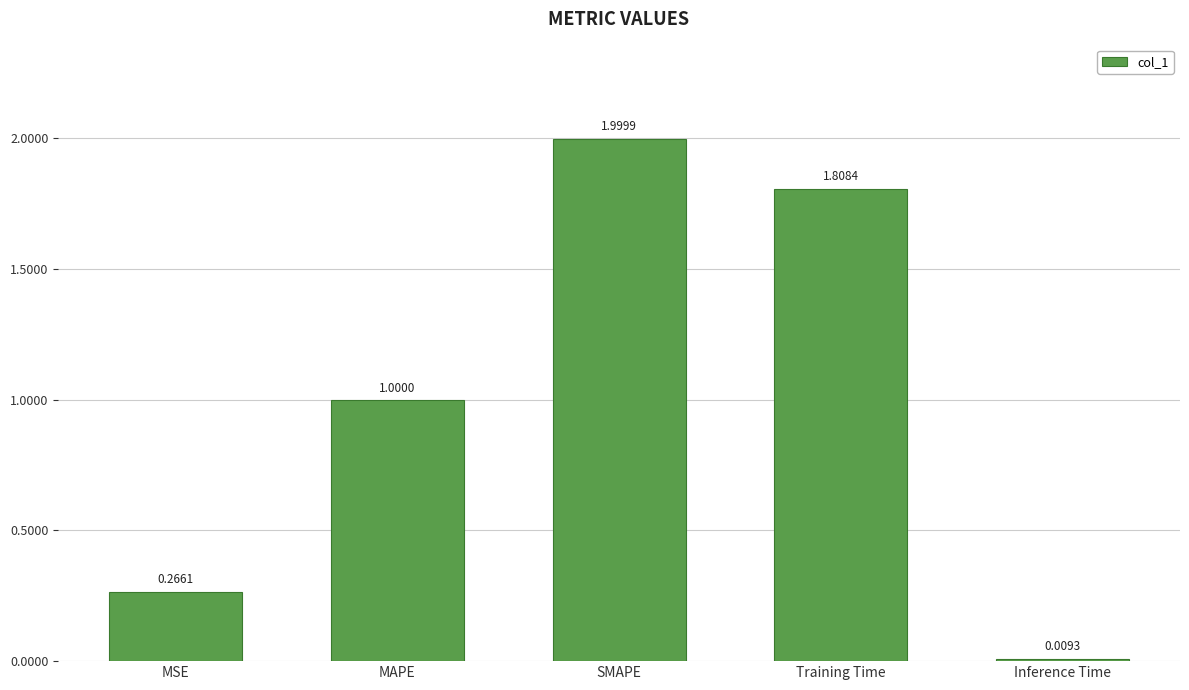

What is the difference between the second highest and second lowest values?

1.5